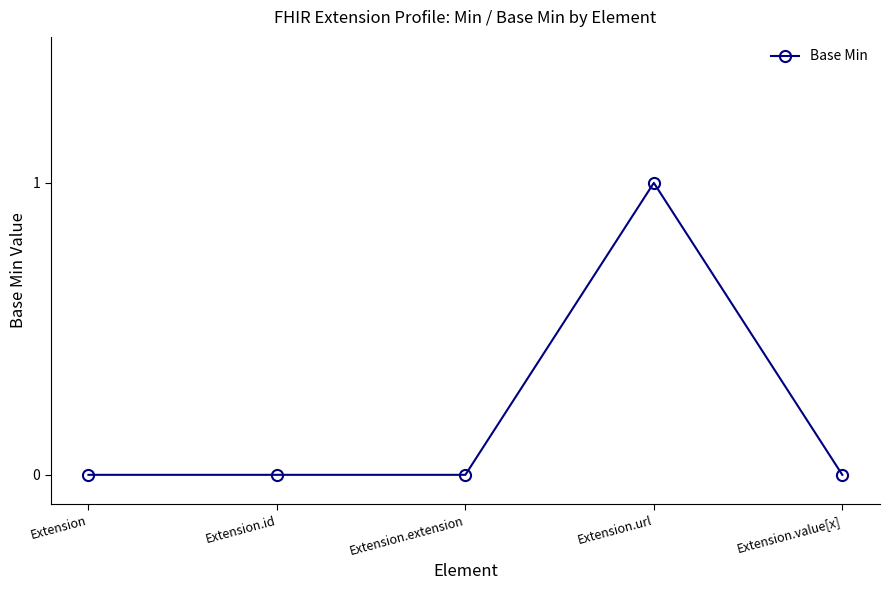

Reading left to right, extract all data points from this chart.

0	0	0	1	0